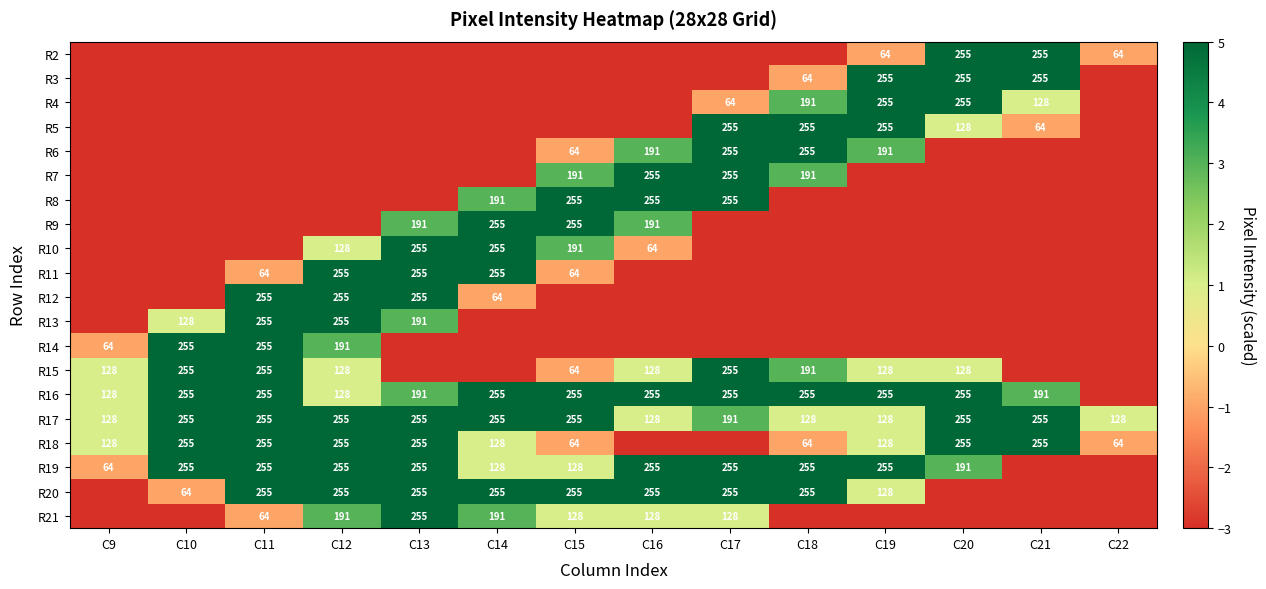

At which category is the sum across all series the highest?

C13